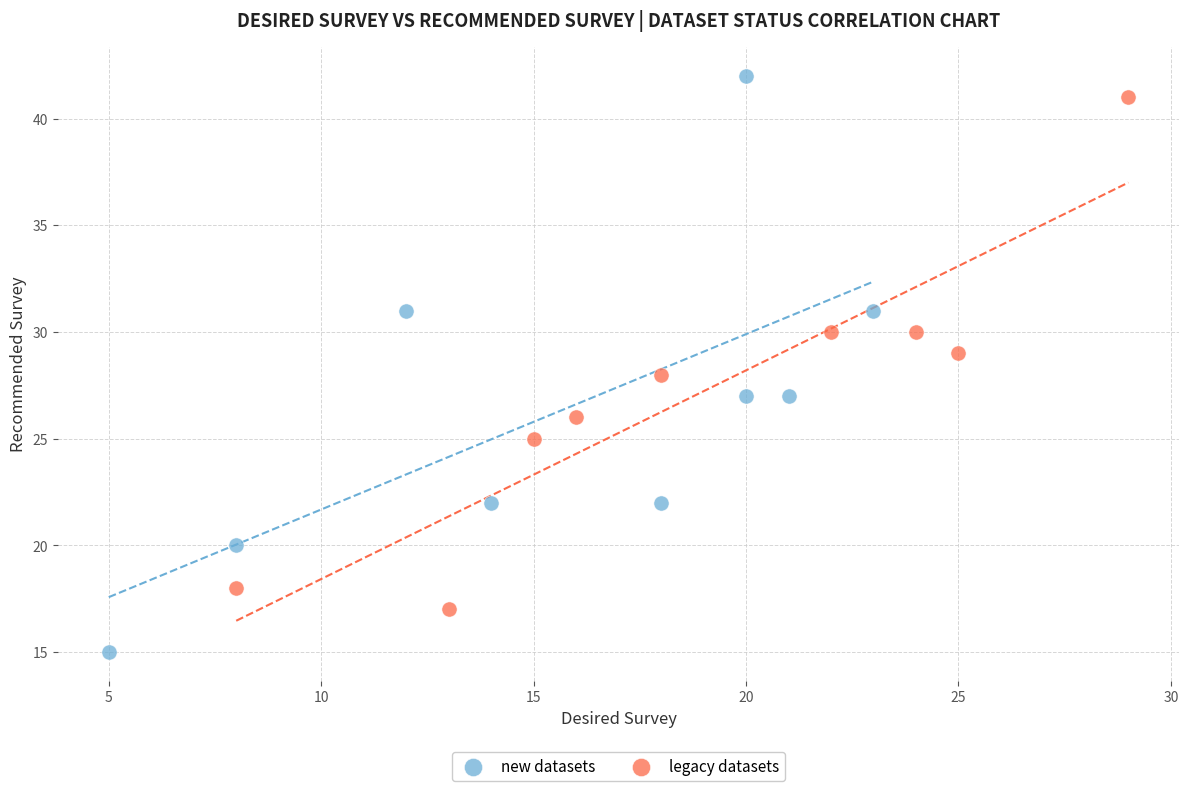

What are all the series names shown in the legend?

new datasets, legacy datasets